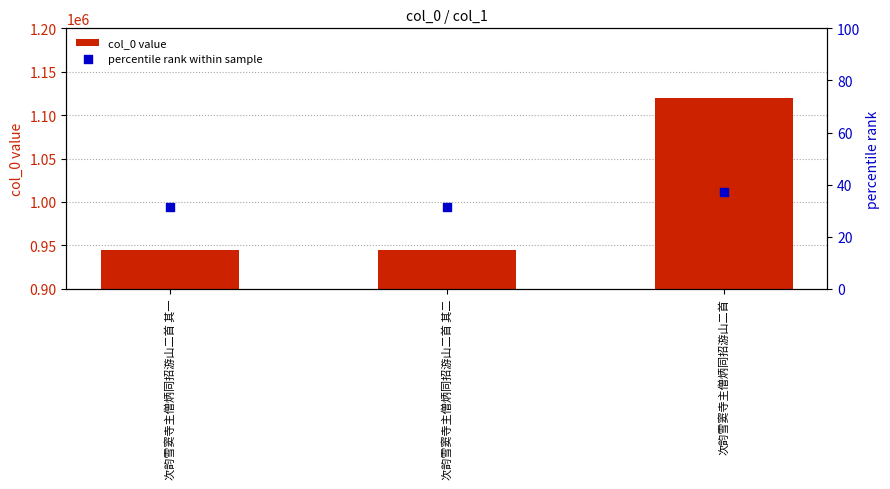

What are all the series names shown in the legend?

col_0 value, percentile rank within sample